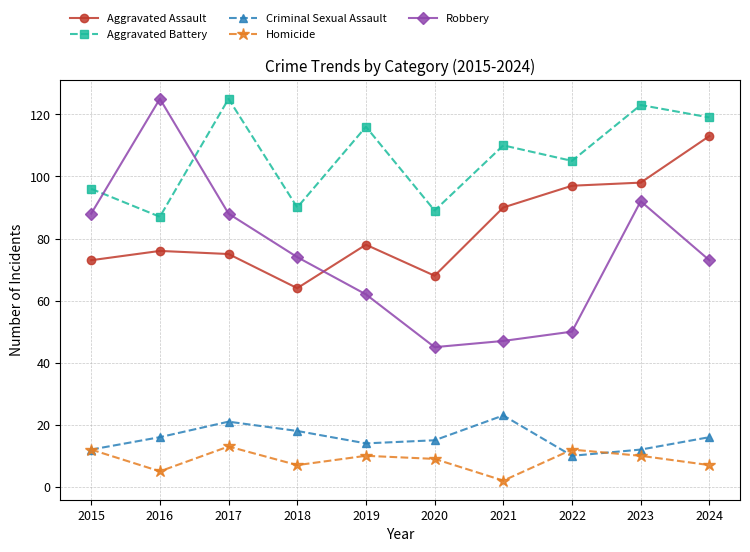

What is the minimum value for Aggravated Battery?

87